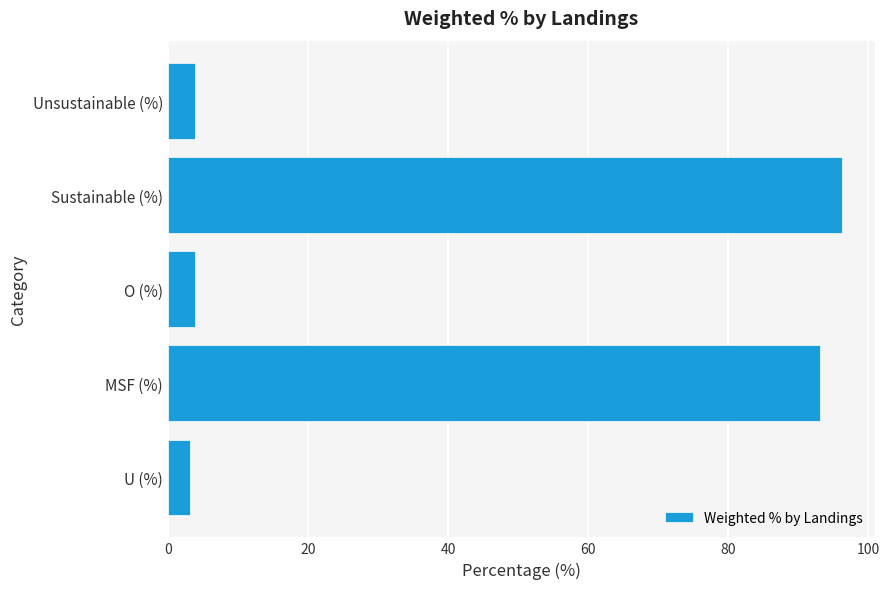

True or false: the data shows 3.1 at U (%).

True